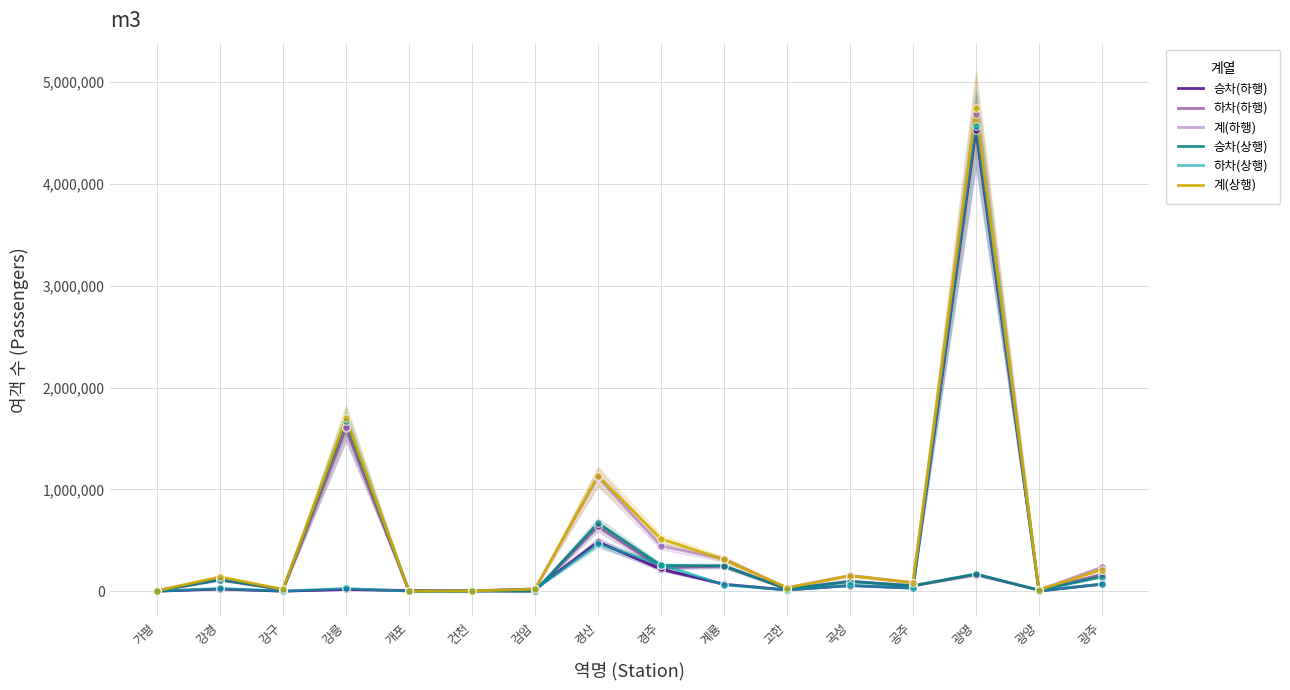

At how many categories does at least one series exceed 1978725?

1